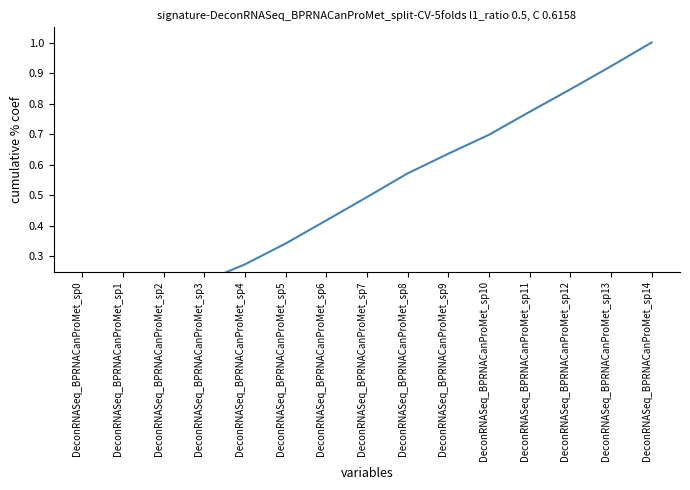

What is the sum of all values?

7.5